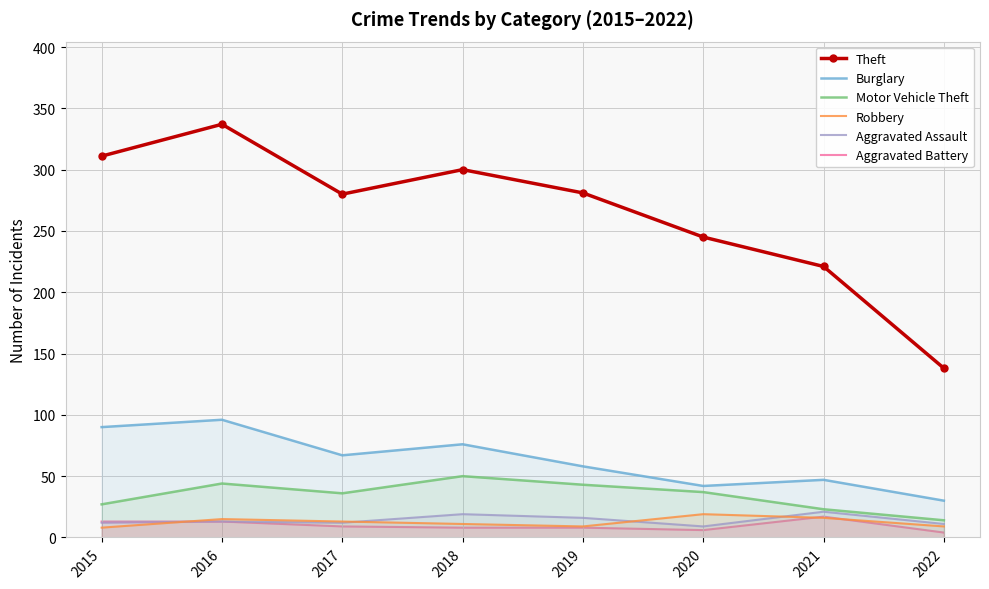

At which label is Aggravated Assault closest to 15?

2019